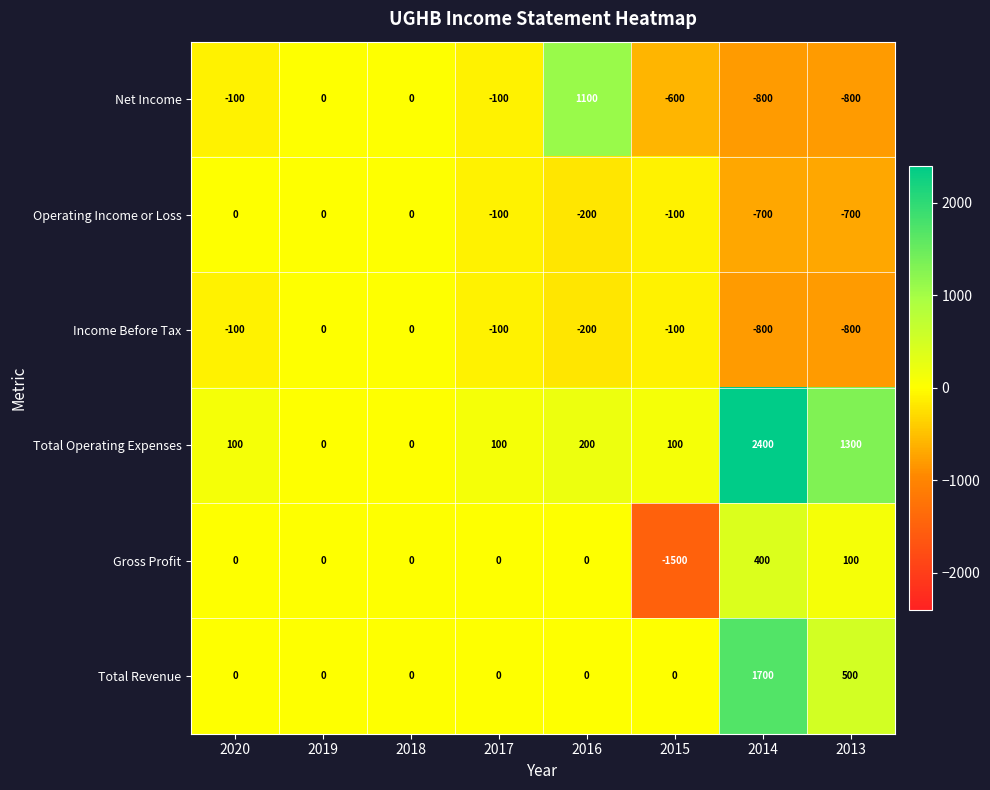

Count the Income Before Tax values in the range -200 to 0.

6